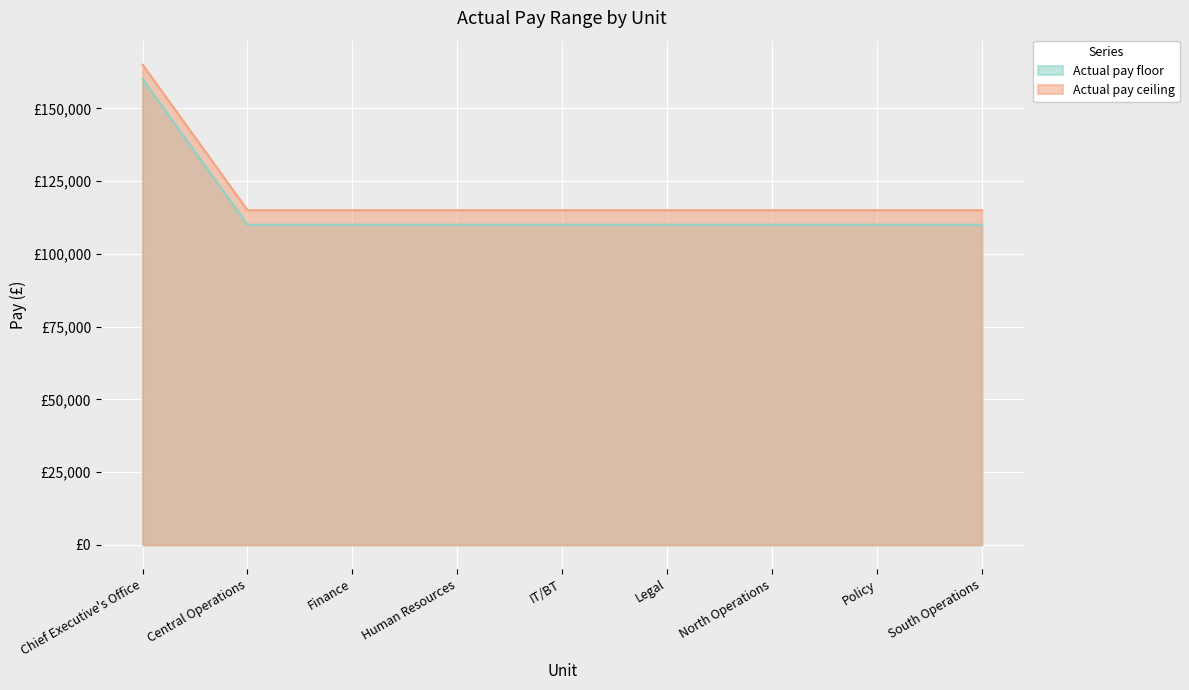

What is the label of the 3rd point from the right?

North Operations